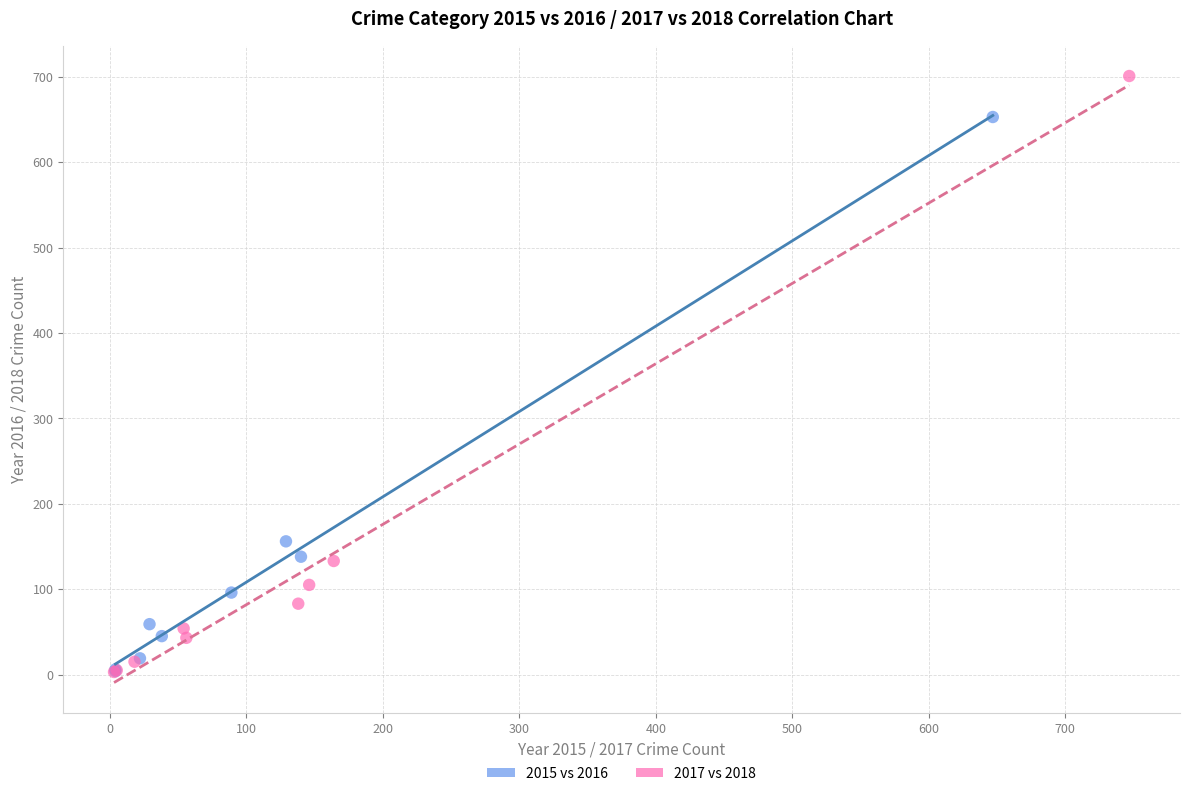

Which series has the widest spread of Y values?

2017 vs 2018